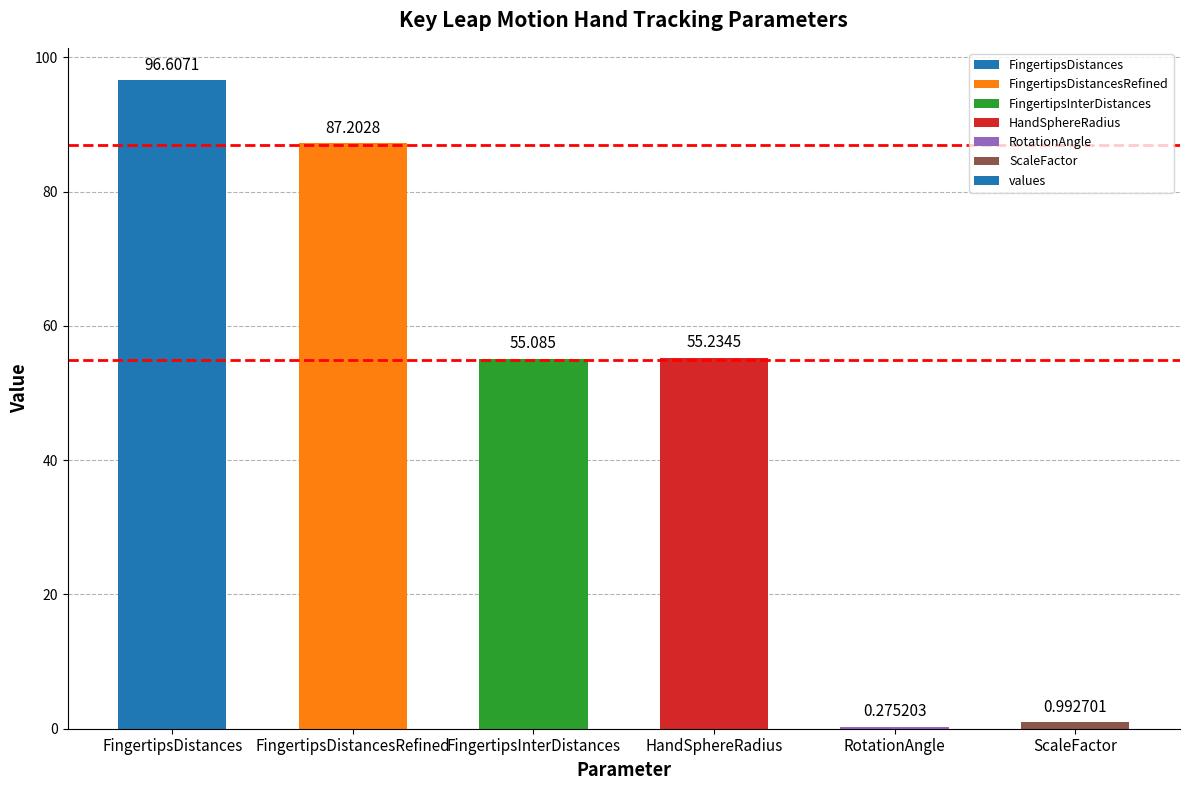

Where does the data first go above 55?

FingertipsDistances